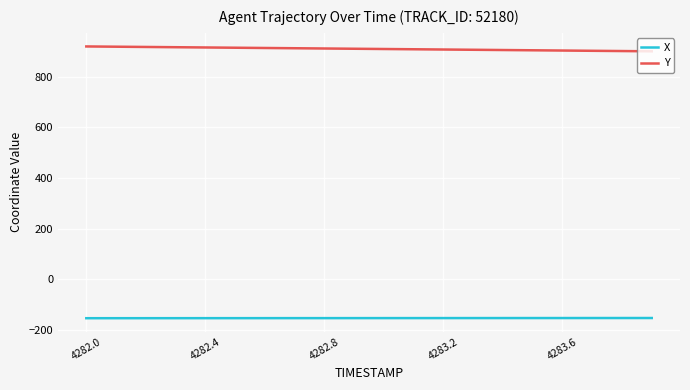

What is the minimum value shown in the chart?

-152.9